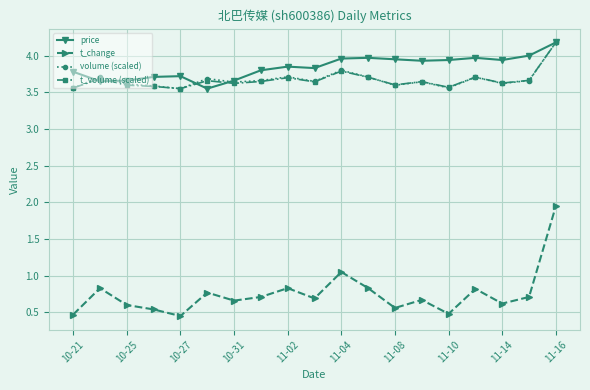

What are all the series names shown in the legend?

price, t_change, volume (scaled), t_volume (scaled)